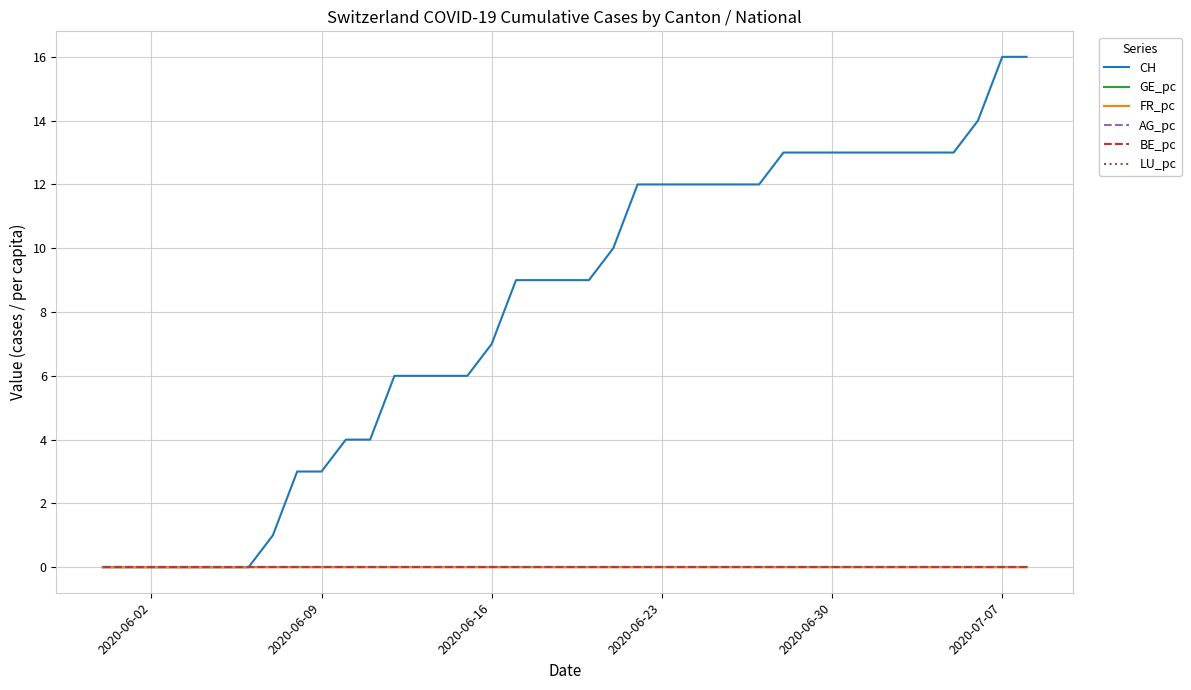

Does the chart display data point markers on the line(s)?

No